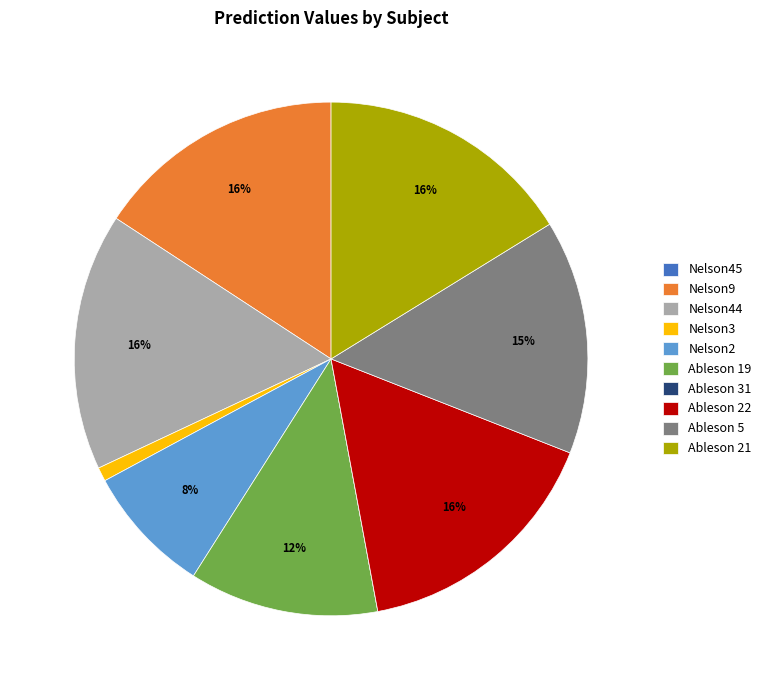

The Nelson44 slice represents 8% of the pie. True or false?

False